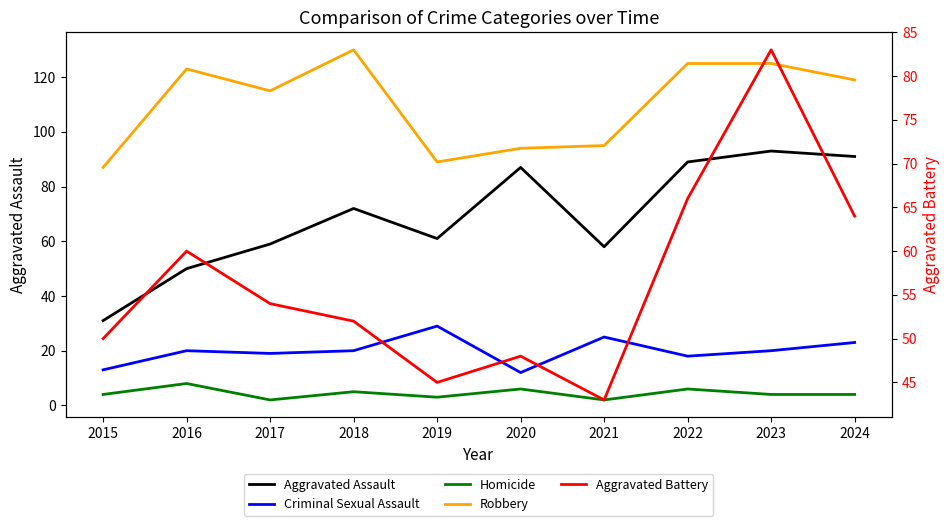

Where is Aggravated Battery nearest to the value 63?

2024